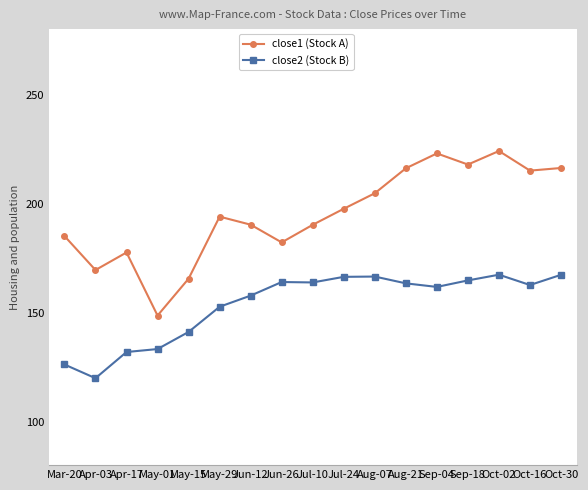

What is the spread (max minus min) of values at May-29?

41.3